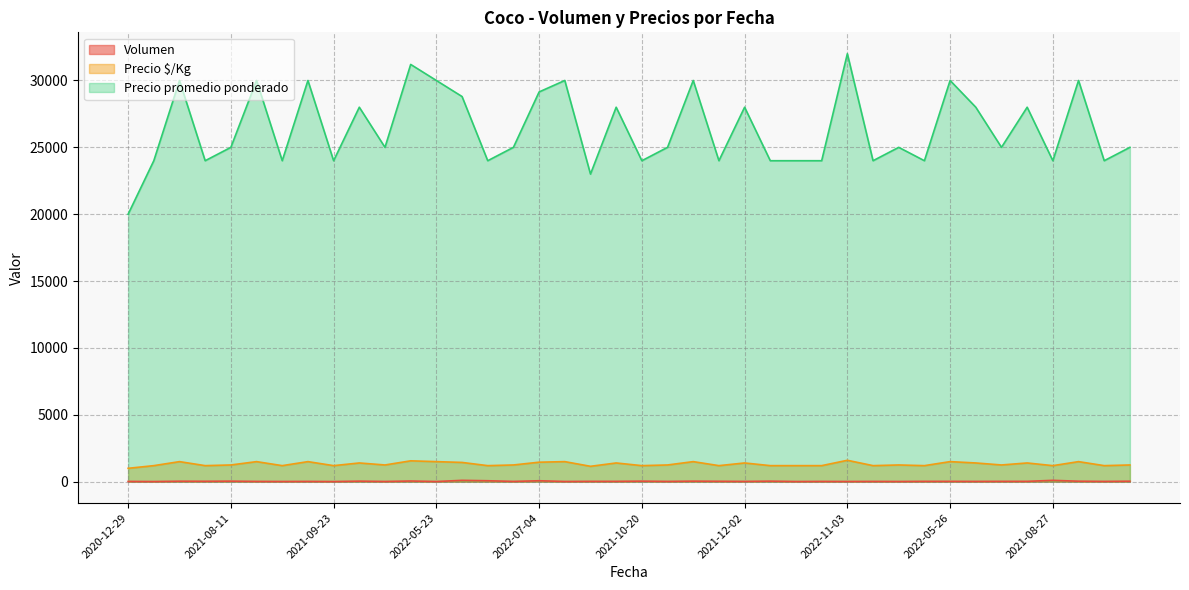

How many lines are shown in the chart?

3